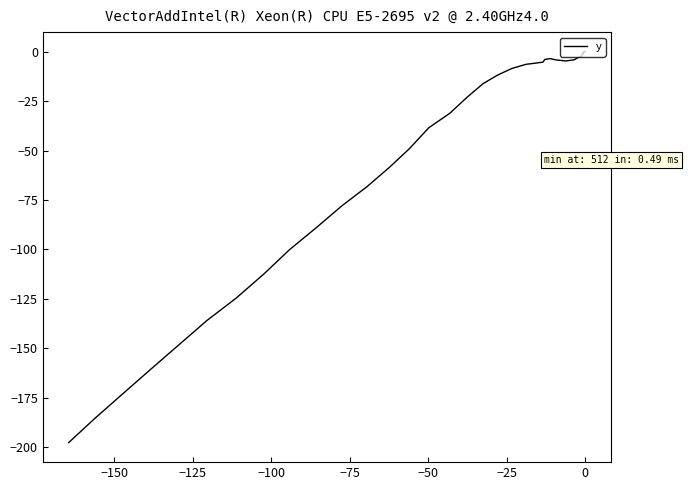

What is the value of the 9th point from the left?

-1.4